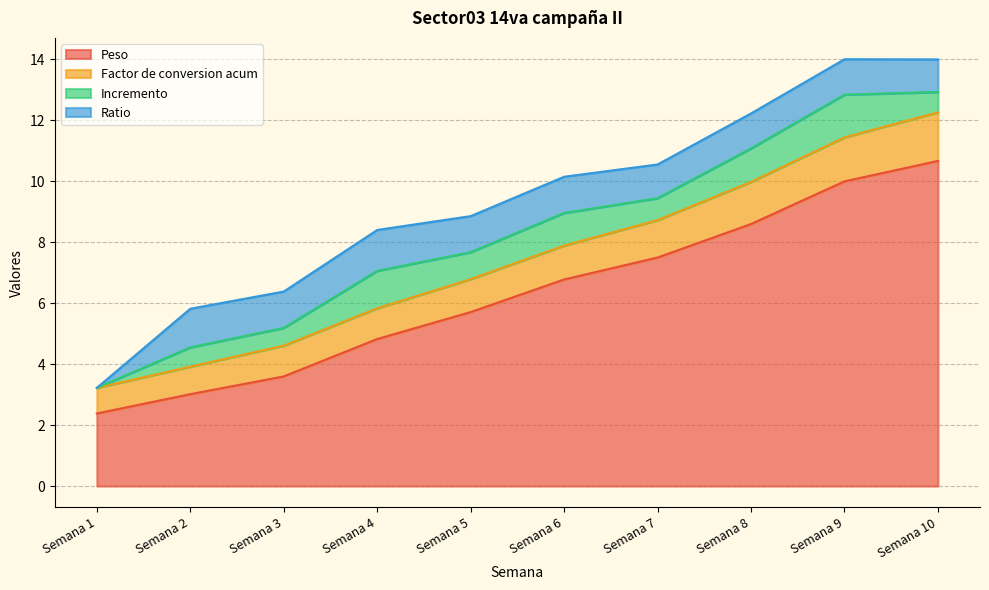

What is the value of the Factor de conversion acum point at the 10th from the left?

12.3